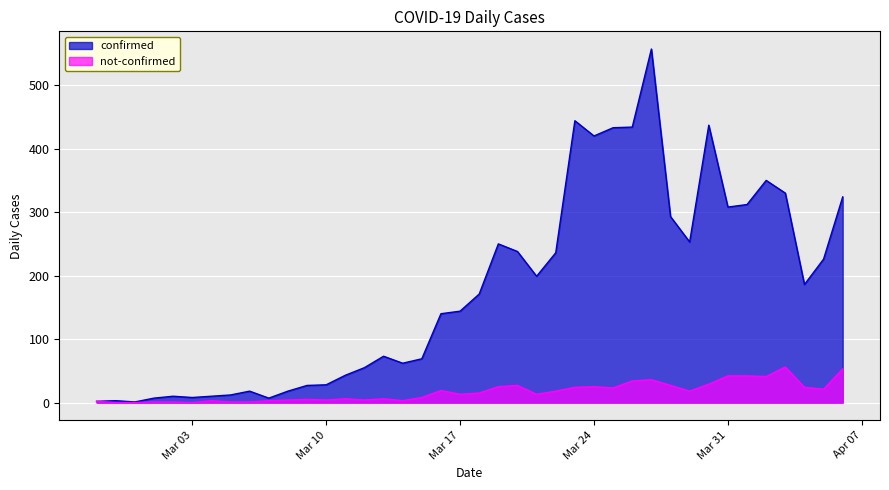

What is the sum of all not-confirmed values?

677